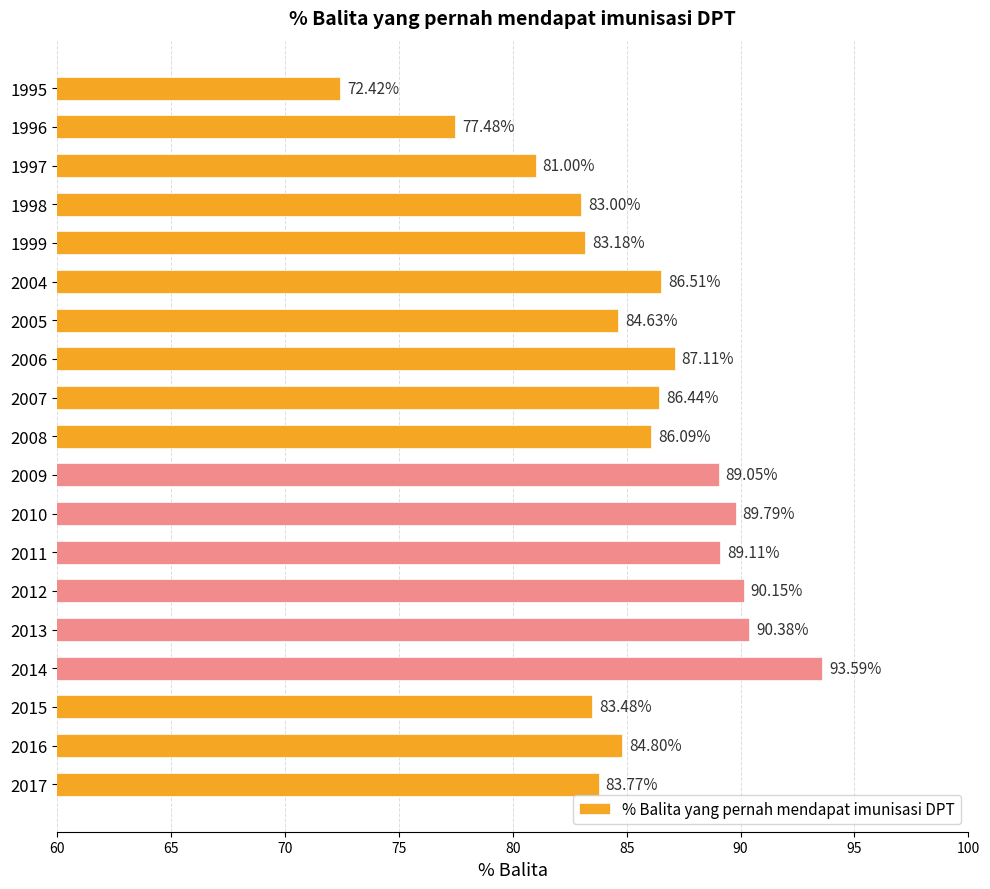

What is the ratio of the value at 2017 to the value at 1999?

1.0